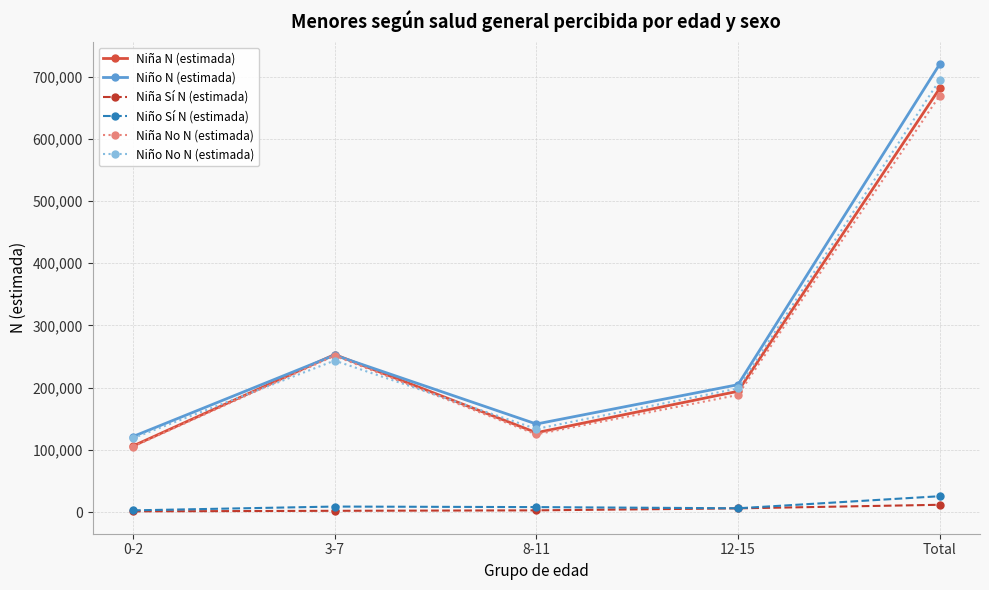

The value of Niña Sí N (estimada) at Total is 11645. True or false?

True